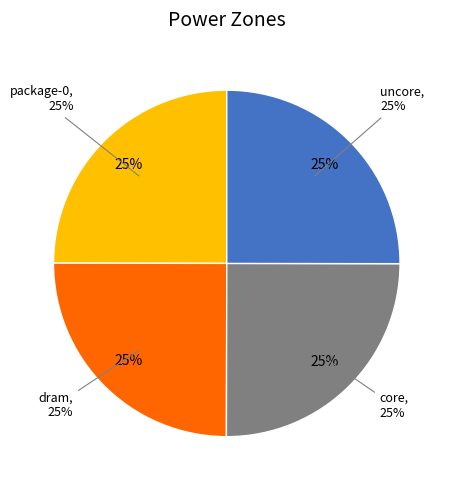

Does package-0 represent more than half of the total?

No